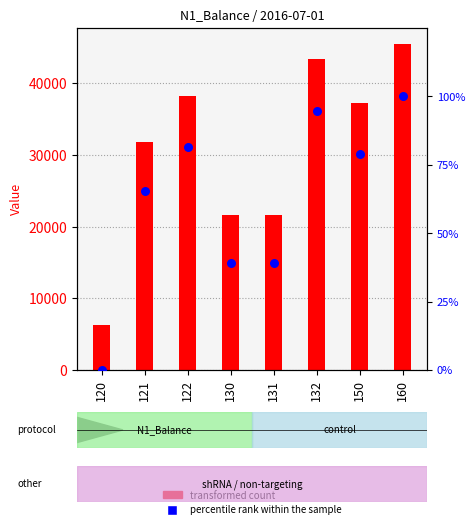

Which series has the widest spread of Y values?

transformed count